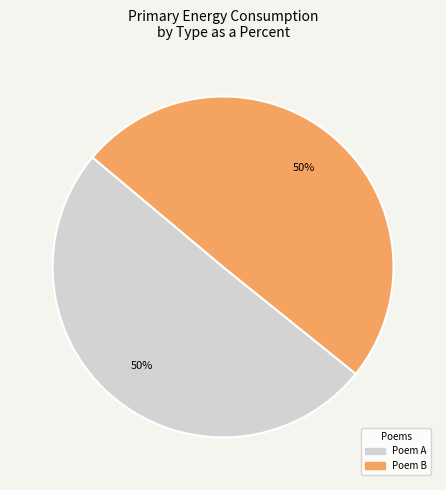

To the nearest percent, what is the average slice percentage?

50%